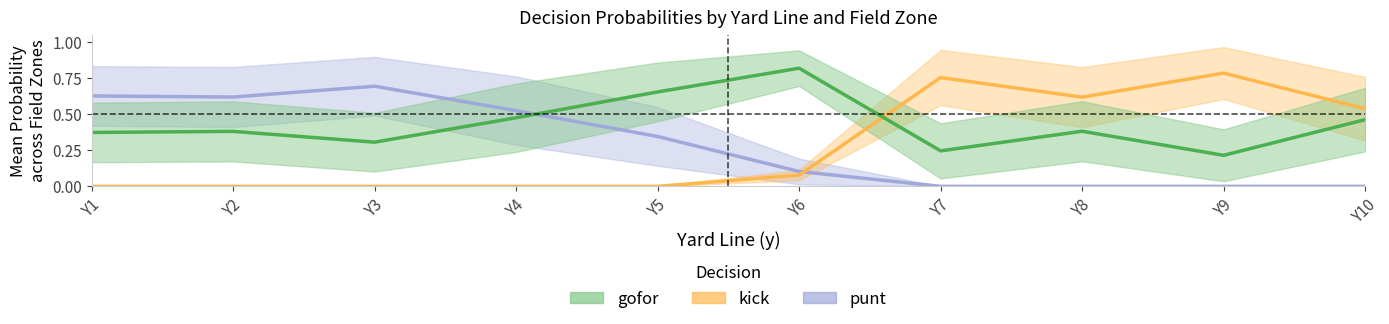

Is it true that punt equals 0.3 at 1?

False